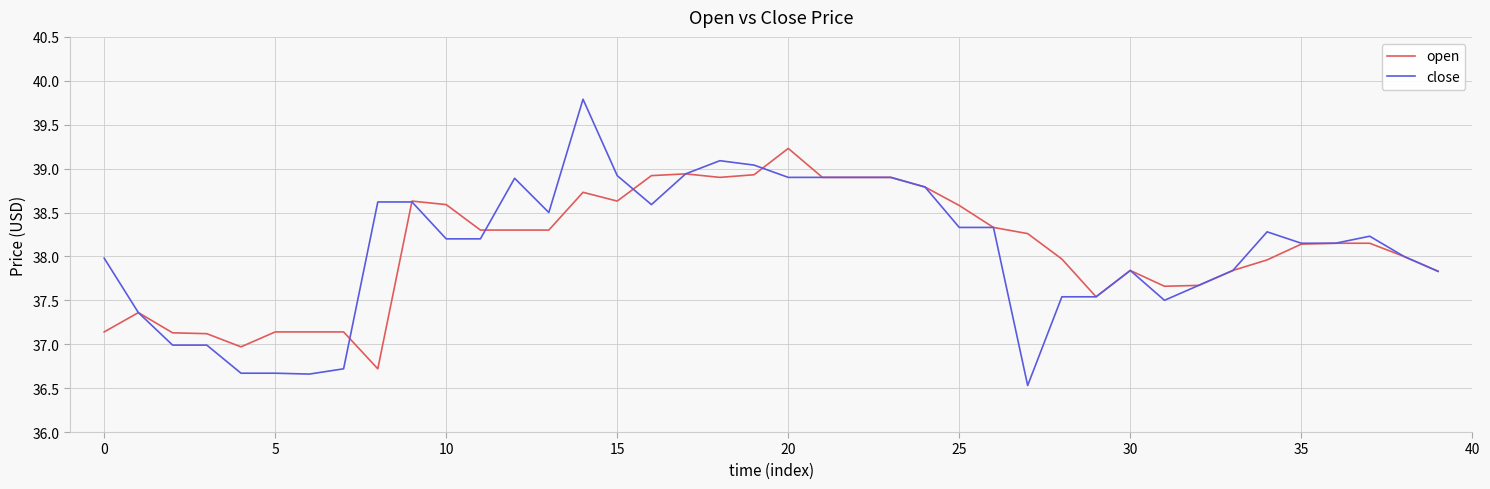

Which series has the widest spread of values?

close